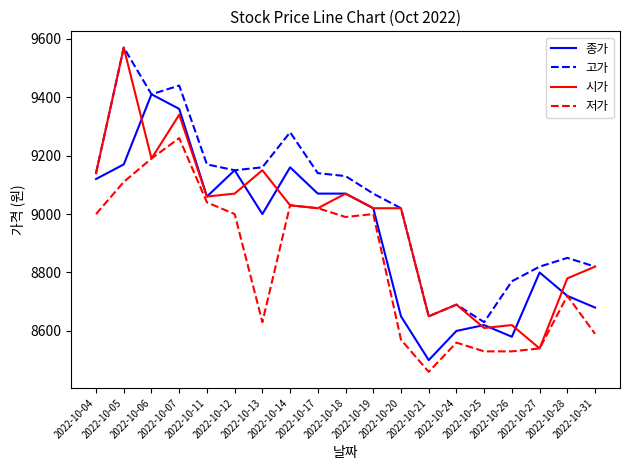

What is the sum of all 종가 values?

169740